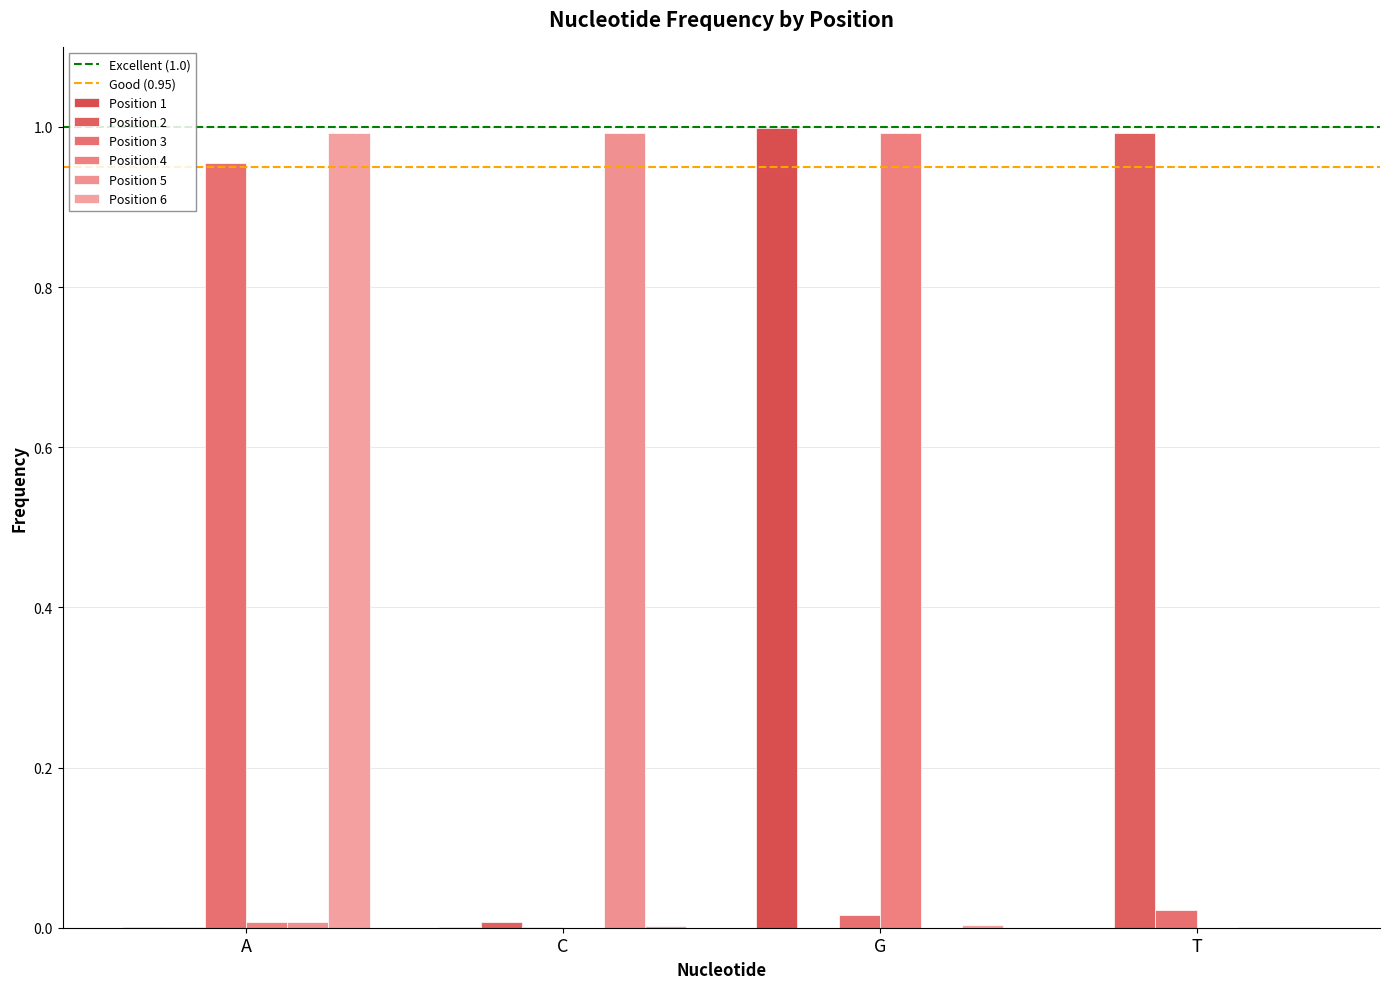

Between T and A, which is larger?

A